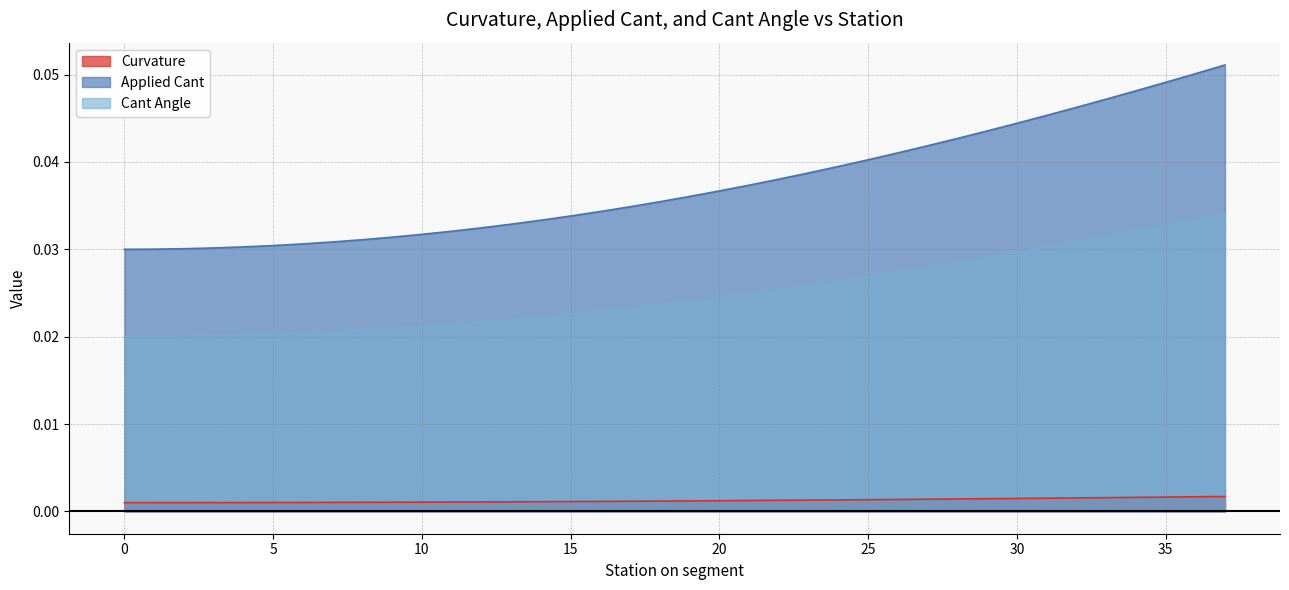

Does the chart display data point markers on the line(s)?

No